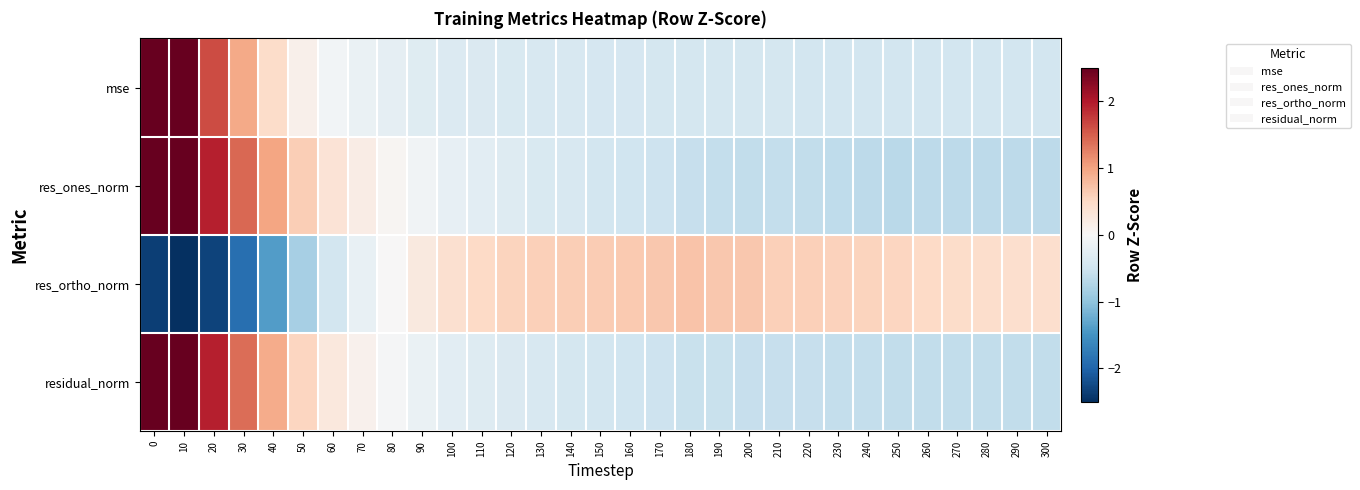

Rank the series at 170 from lowest to highest value.

res_ones_norm, residual_norm, mse, res_ortho_norm